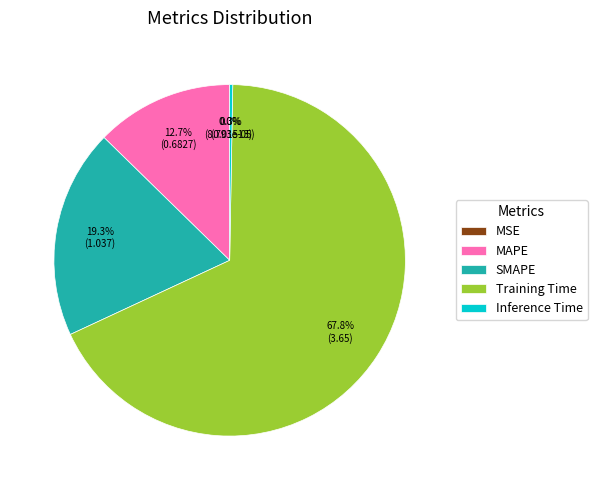

How much of the chart is everything except Inference Time?

99.7%